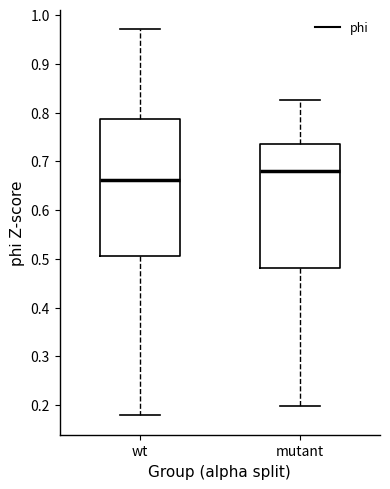

Comparing the boxes themselves (not the whiskers), which one is the tallest?

wt